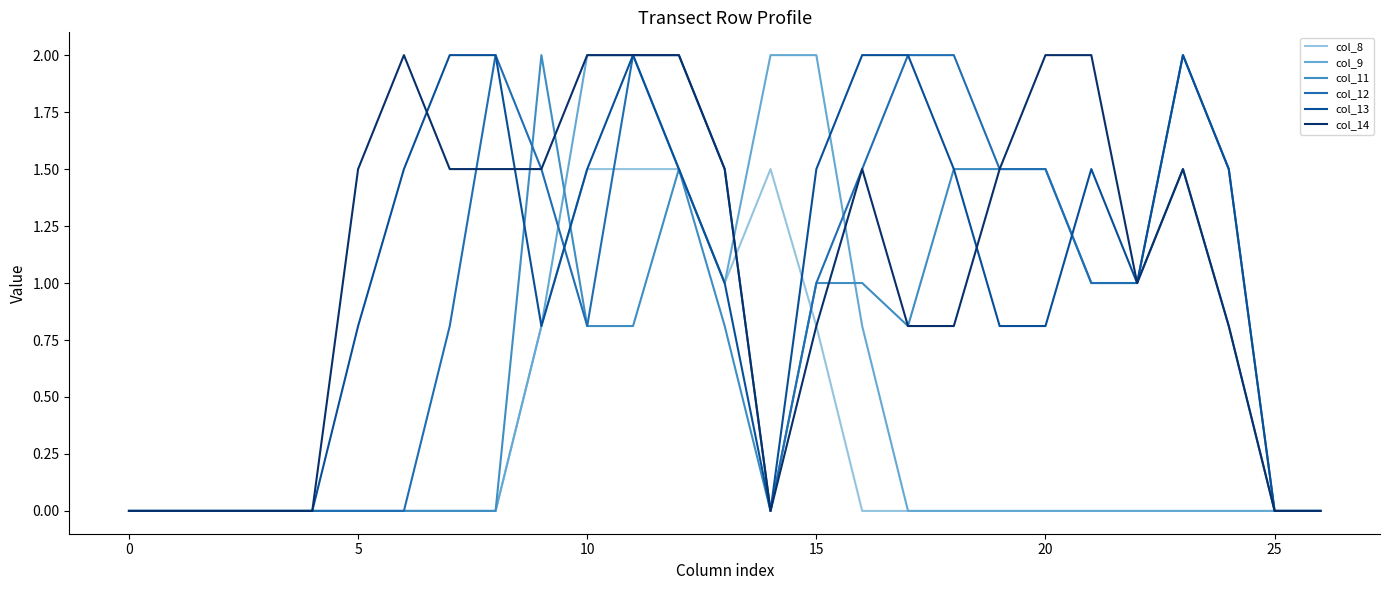

True or false: col_11 has more than 0 points higher than both neighbors.

True